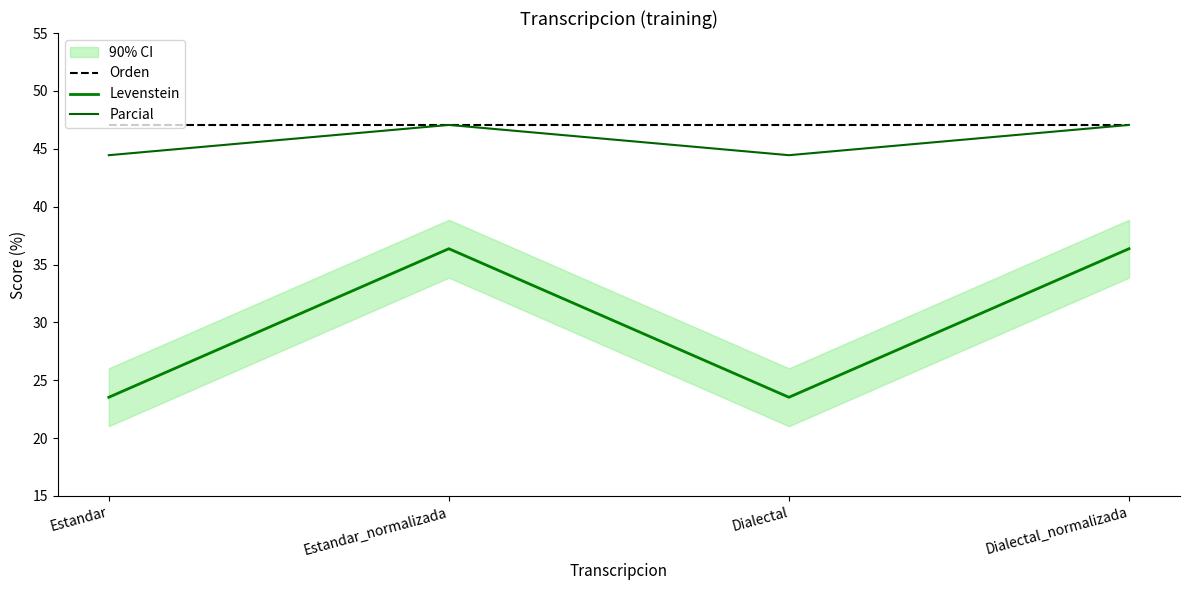

True or false: Parcial and Levenstein cross at least once.

False